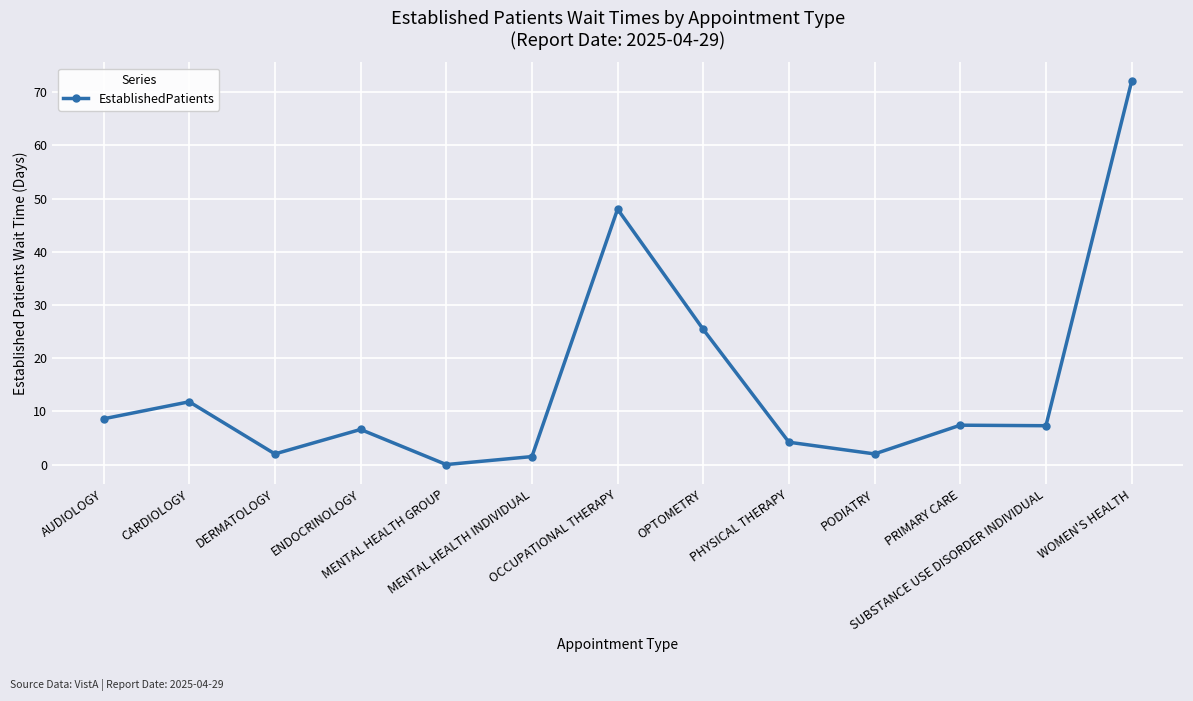

What is the sum of the values at WOMEN'S HEALTH and ENDOCRINOLOGY?

78.6